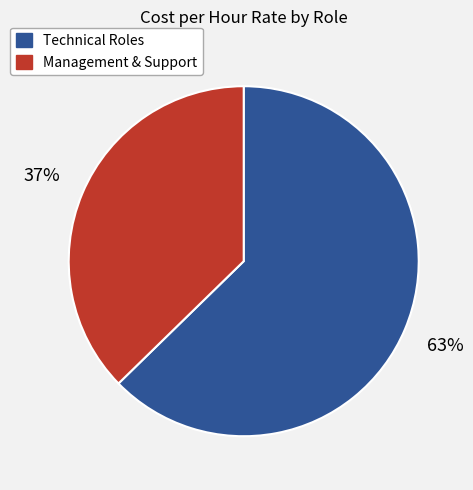

Is there any slice that represents more than half of the pie?

Yes